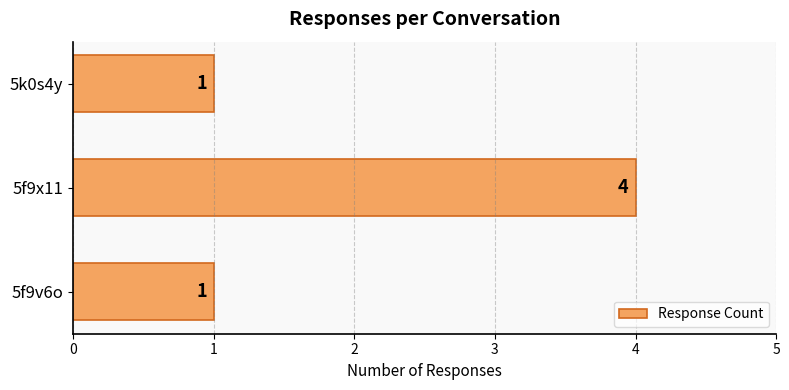

Reading bottom to top, transcribe all the data shown in this chart.

1	4	1